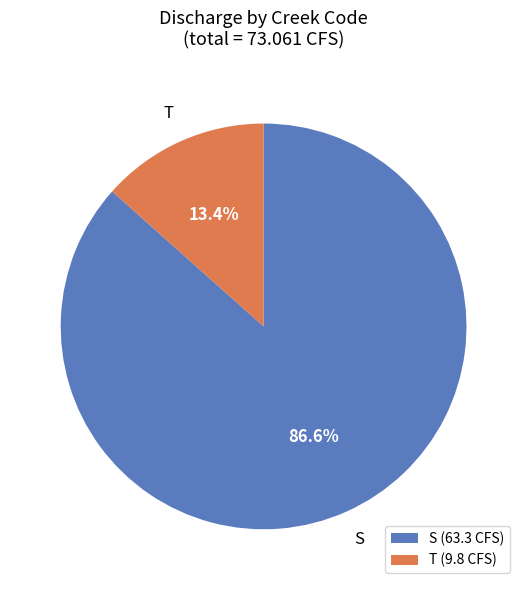

What percentage do T (9.8 CFS) and S (63.3 CFS) together represent?

100.0%